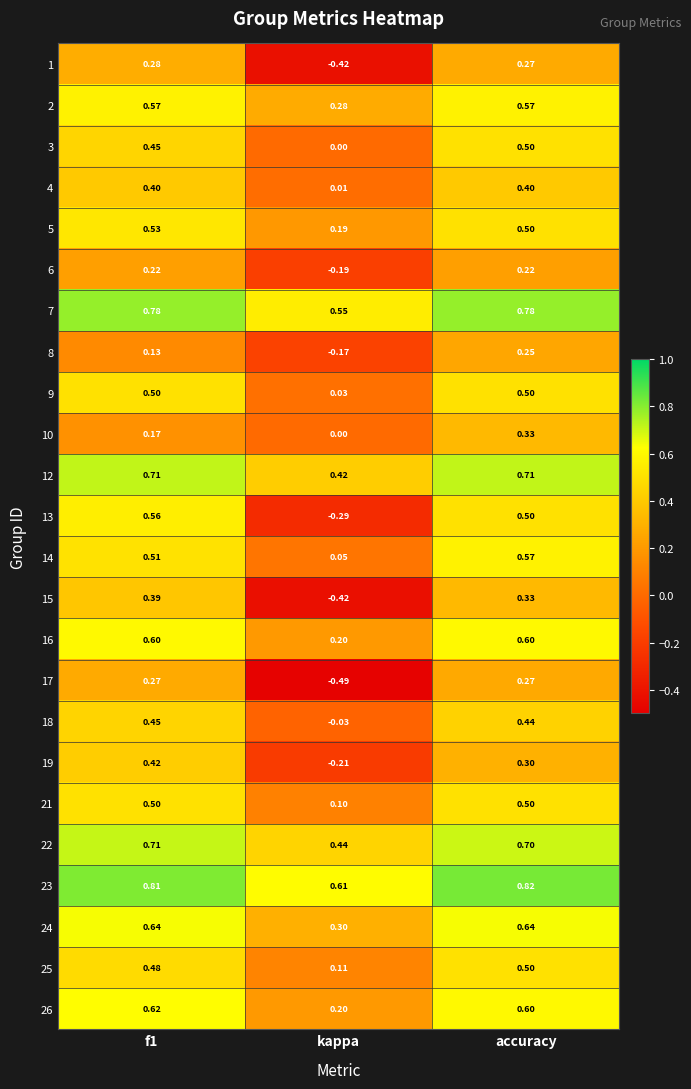

At which category is the sum across all series the highest?

accuracy